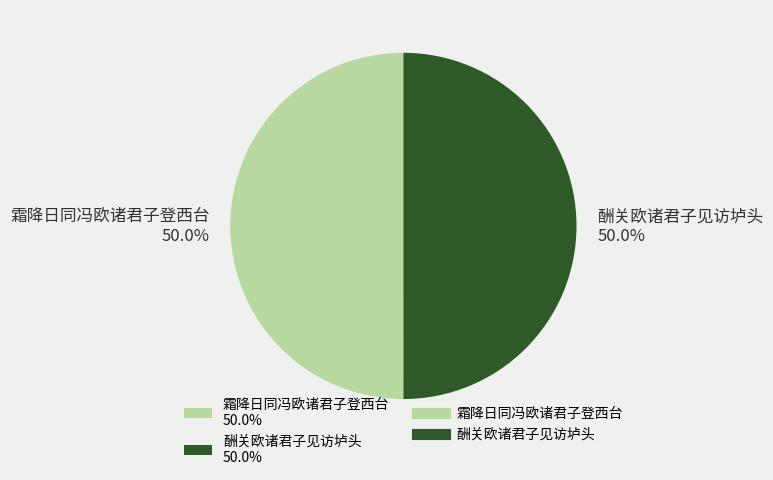

The 酬关欧诸君子见访垆头 slice represents 40% of the pie. True or false?

False